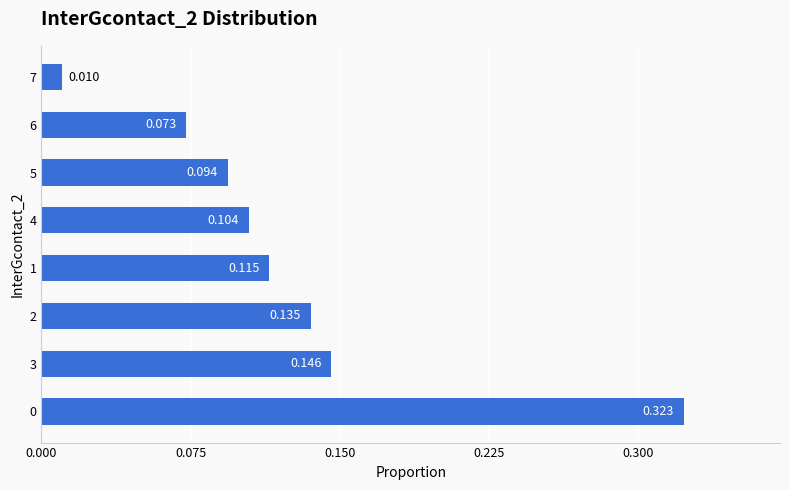

Count the number of data series in this chart.

1